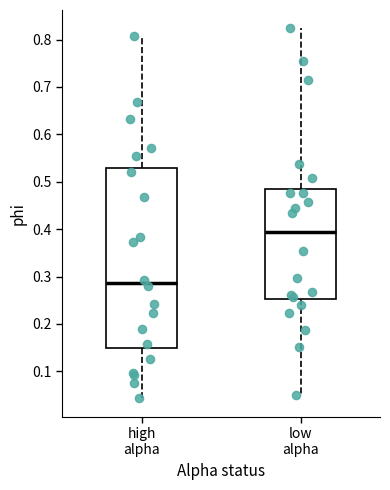

Reading left to right, transcribe this box plot: for each box, give where its median line is, the range the box spans, and where its two whiskers end, as read against the y-axis. The values are not printed on the chart, so give them approximately, as read against the axis.

high alpha: median 0.29, box 0.15 to 0.53, whiskers 0.04 to 0.81
low alpha: median 0.39, box 0.25 to 0.48, whiskers 0.05 to 0.82